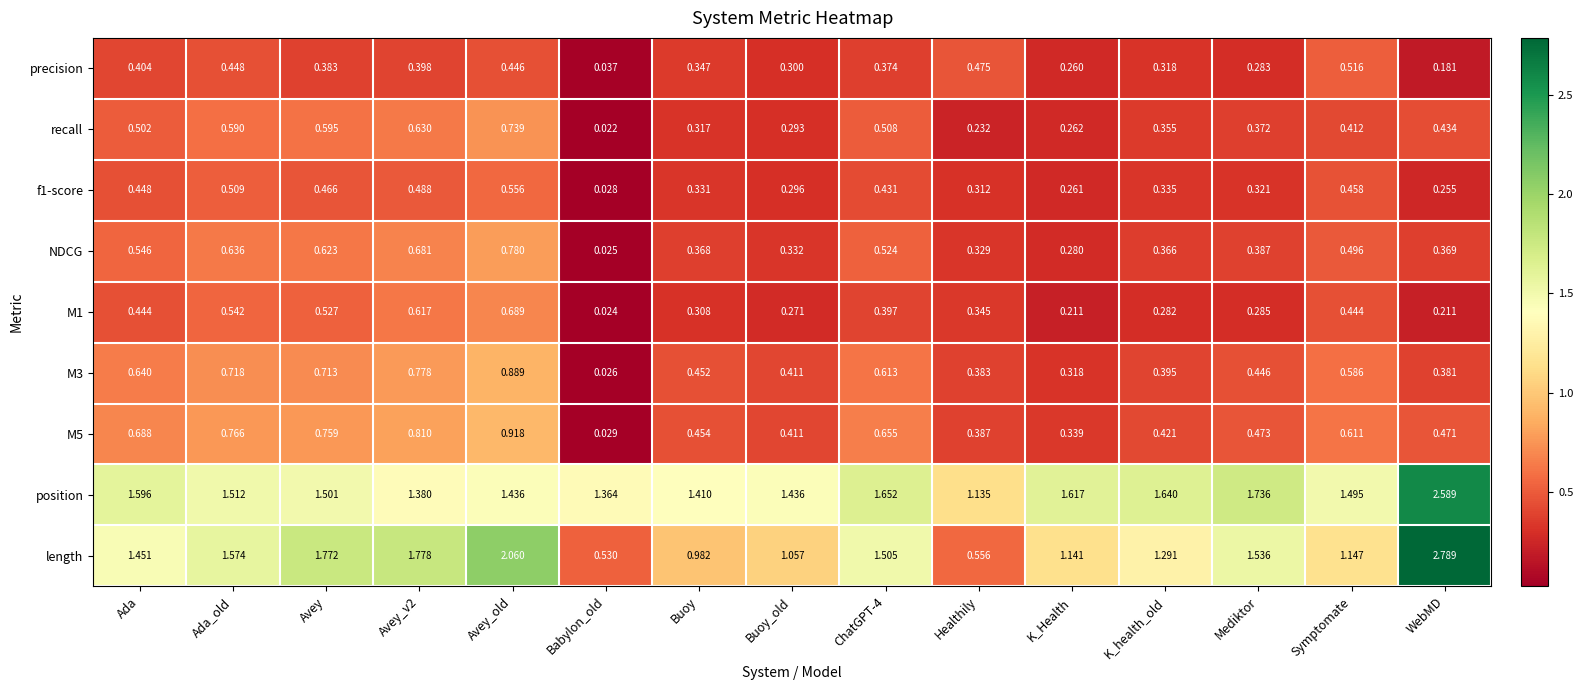

At which label does length first exceed 1?

Ada